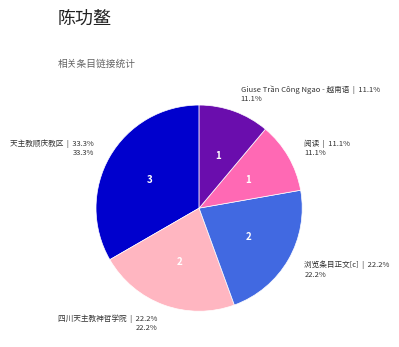

Which category has the biggest portion of the pie?

天主教顺庆教区